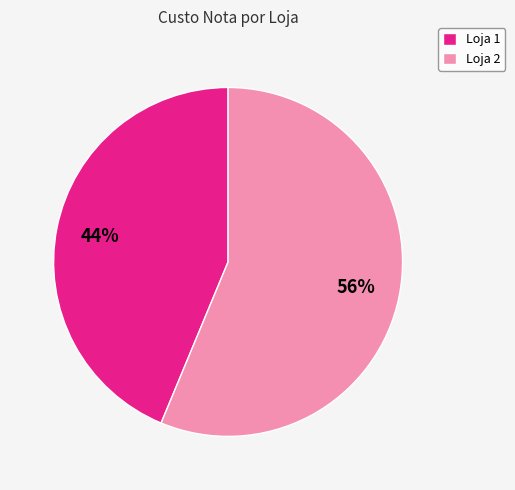

Rank the categories by value from highest to lowest.

Loja 2, Loja 1